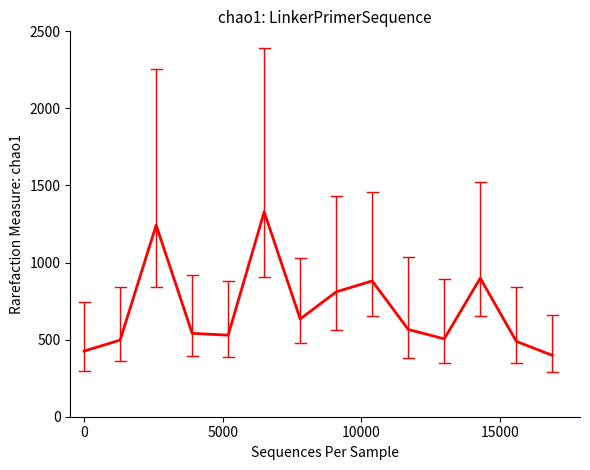

What is the minimum value shown in the chart?

398